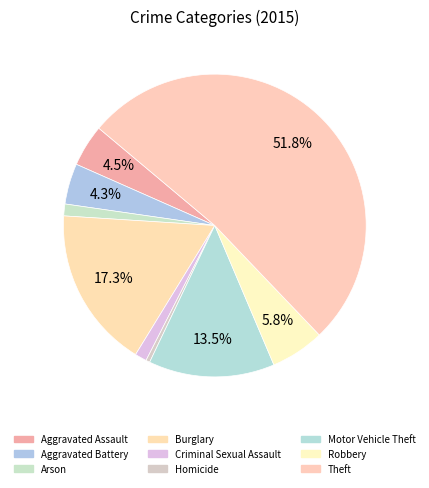

What is the change in value from Aggravated Assault to Burglary?

+91